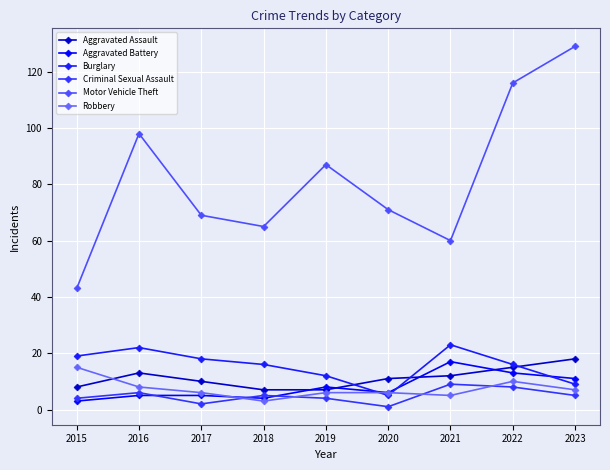

What is the maximum value for Burglary?

23